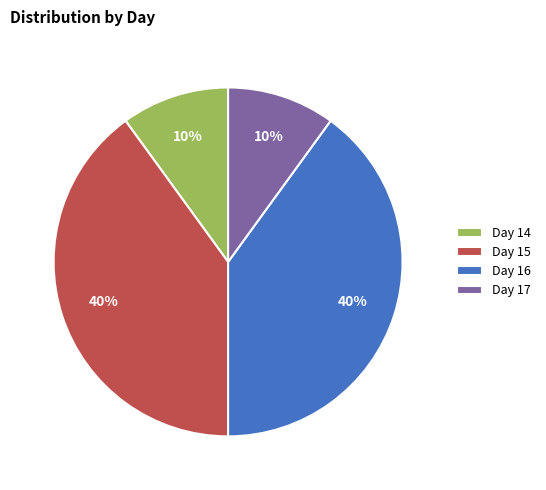

What percentage is the Day 16 slice, to the nearest percent?

40%